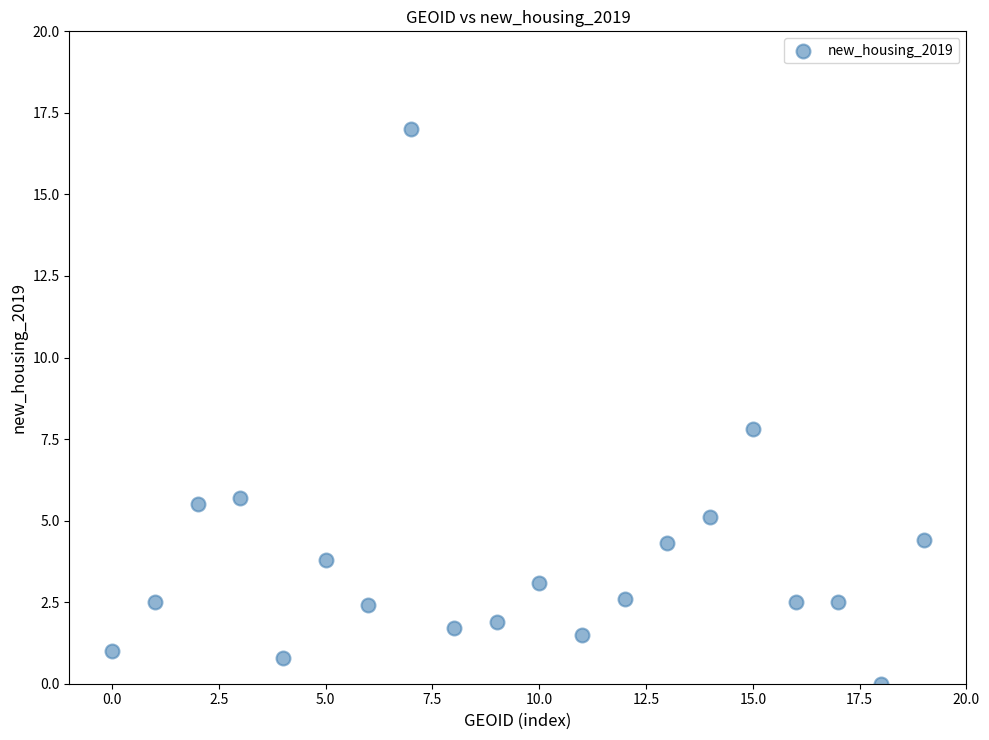

What is the range of Y values (max minus min)?

17.0